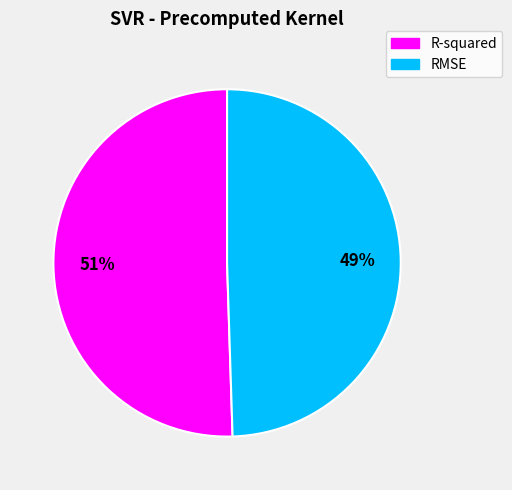

What is the smallest slice in the pie chart?

RMSE